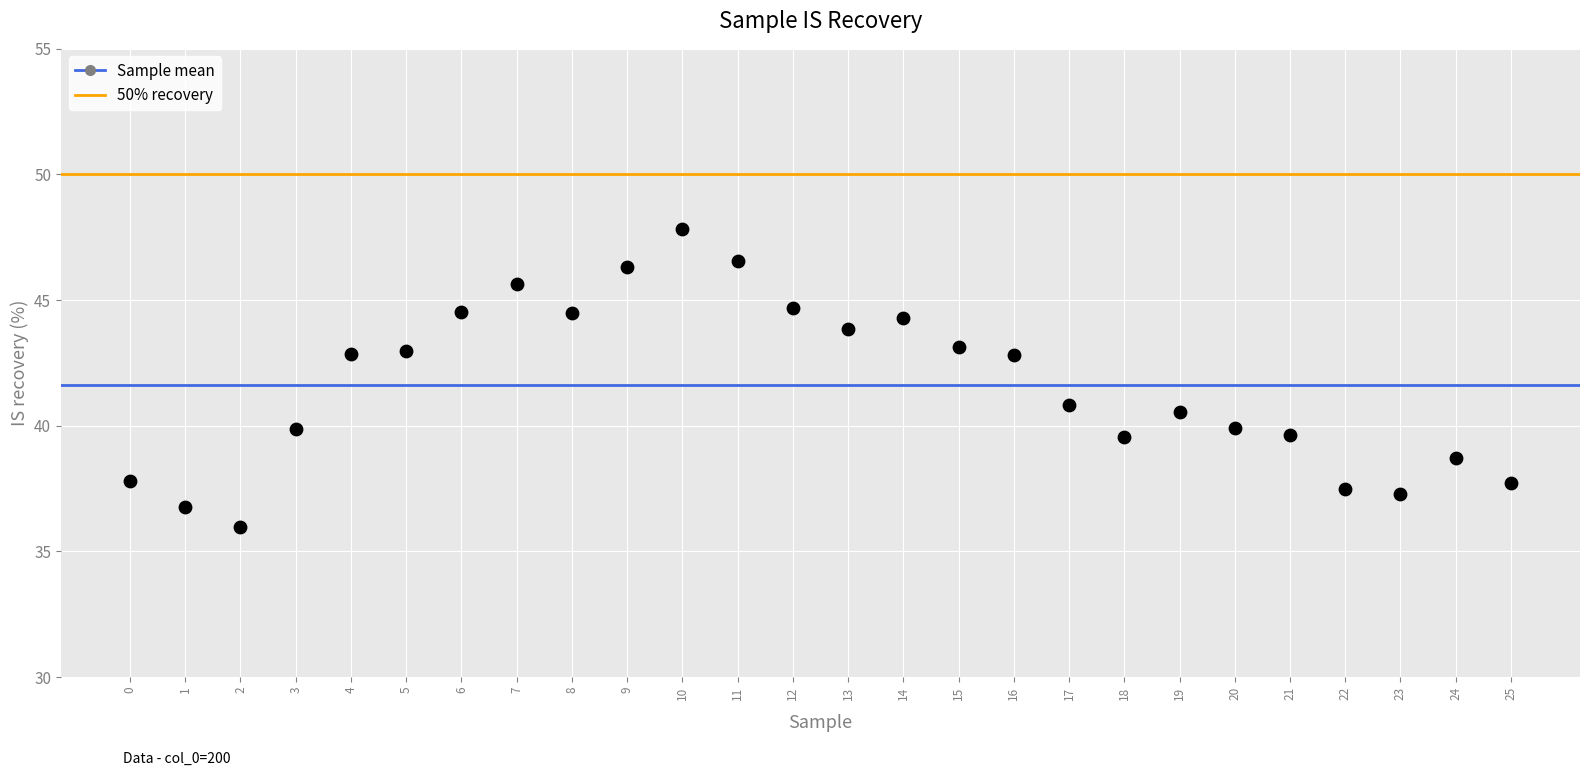

What is the range of Y values (max minus min)?

11.9